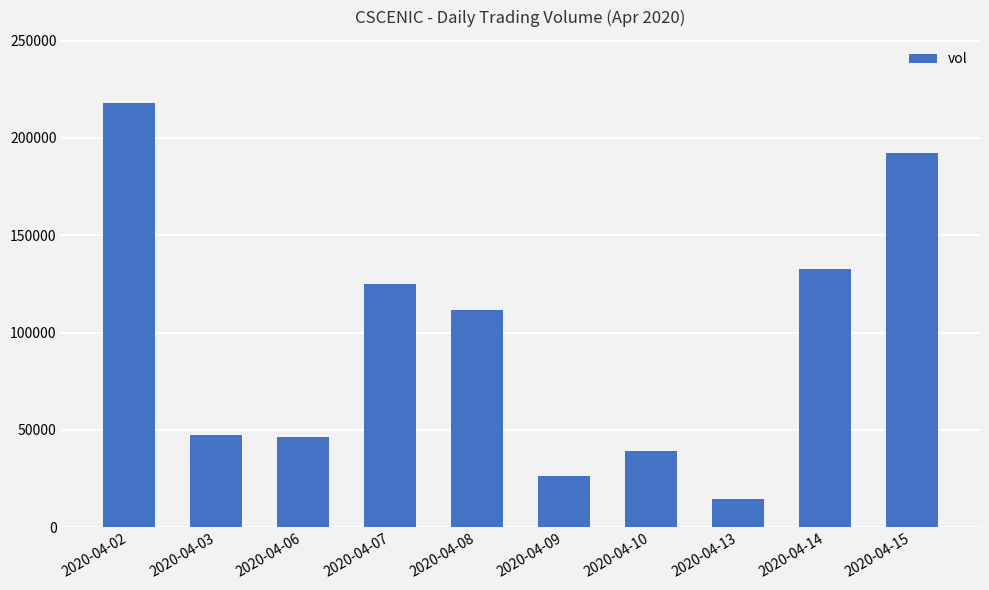

What is the average value?

95310